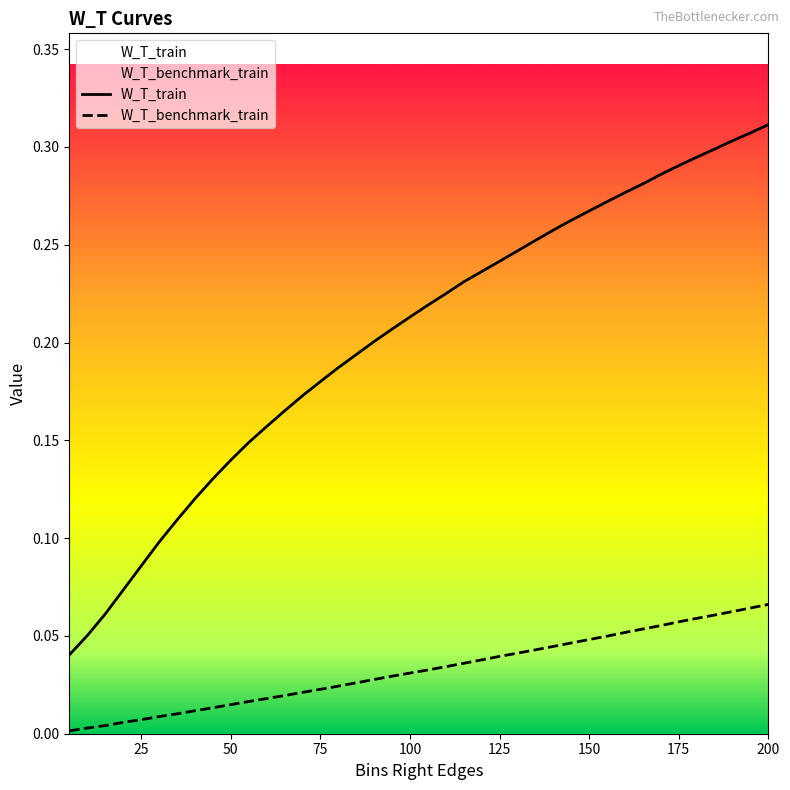

List the series in order of their overall mean, highest first.

W_T_train, W_T_benchmark_train